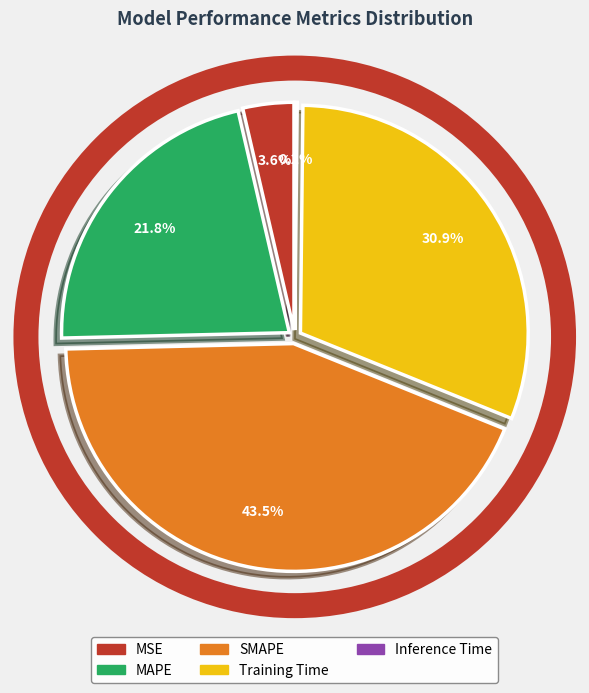

What is the ratio of the value at MAPE to the value at SMAPE?

0.5